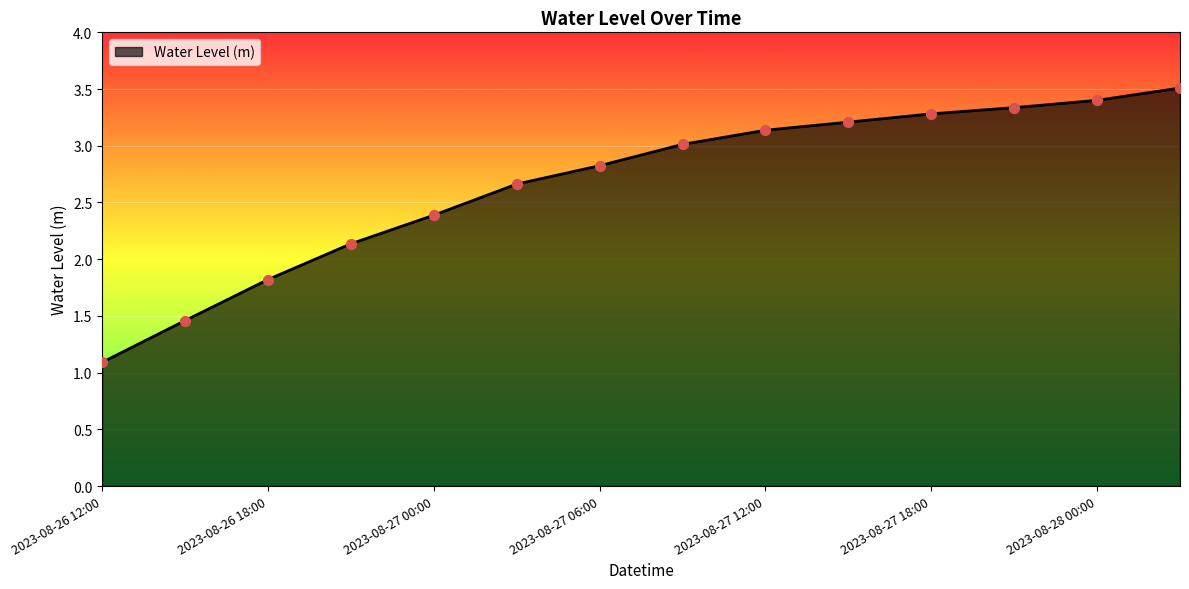

What is the difference between the maximum and minimum values?

2.4